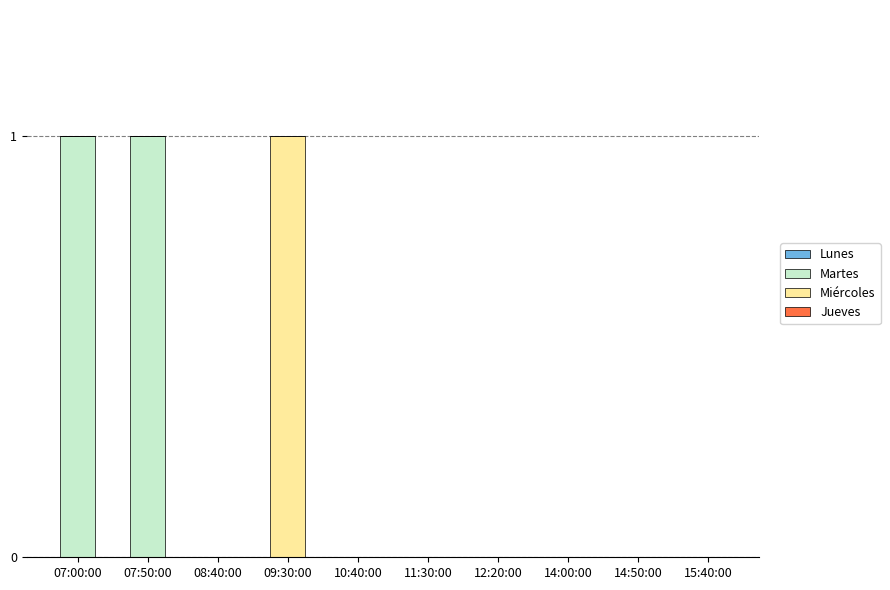

Are the bars grouped side by side (vs. stacked)?

No